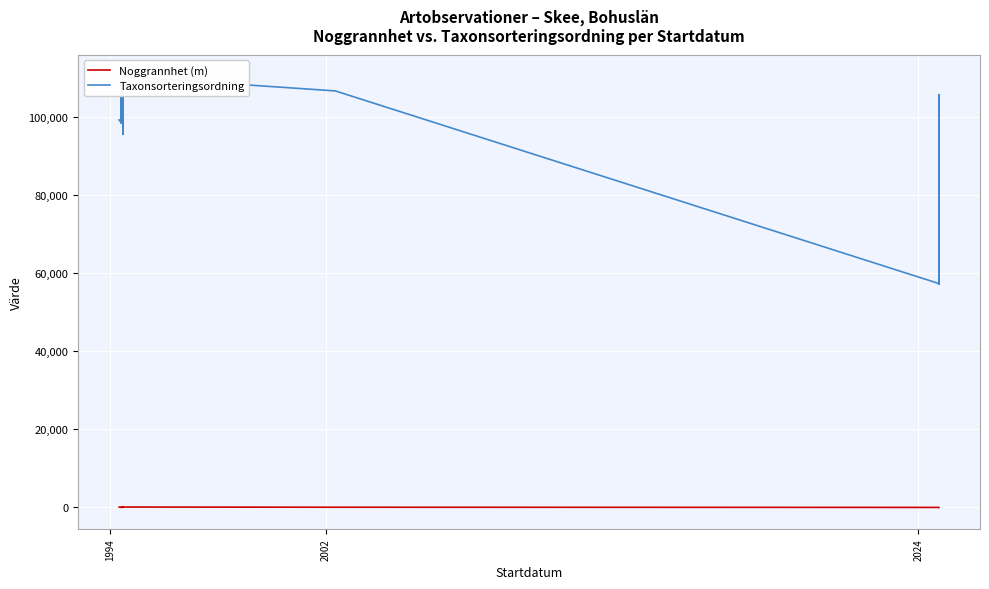

True or false: Taxonsorteringsordning and Noggrannhet (m) cross at least once.

False